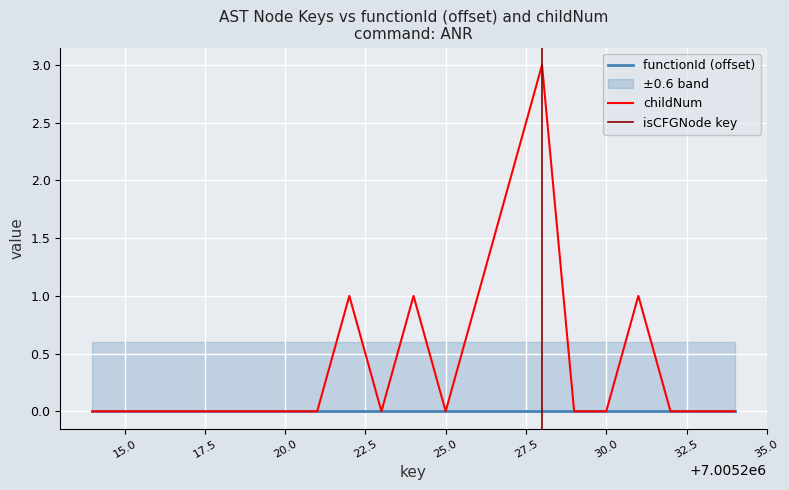

Is it true that the value at 15.0 is 0?

True